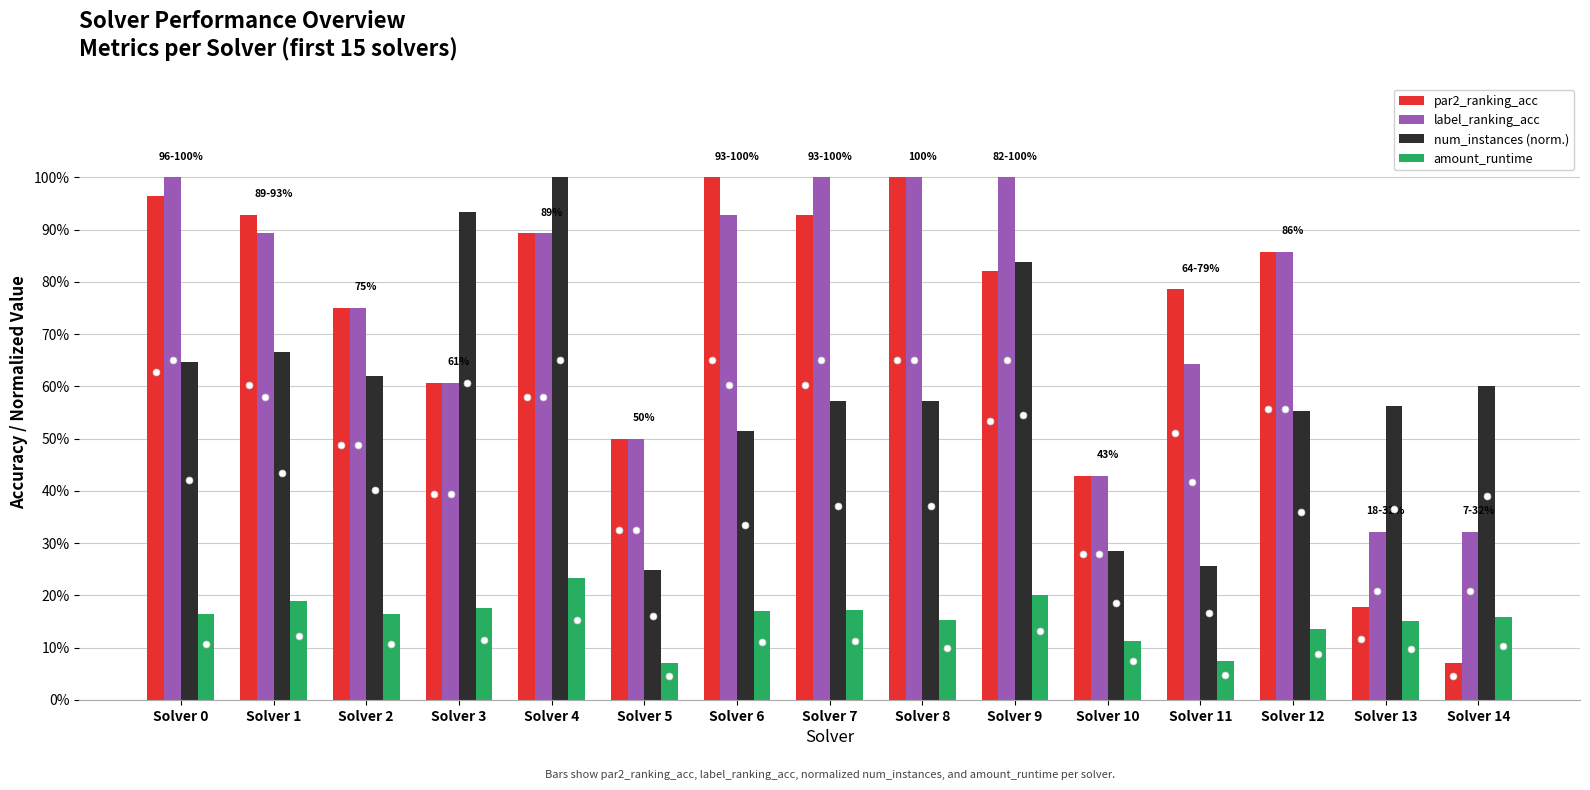

True or false: num_instances (norm.) has a value of 0.6 at Solver 2.

True